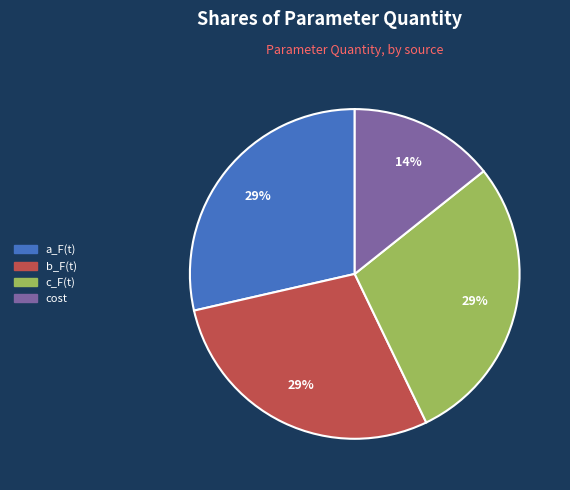

Count the number of slices in the pie.

4